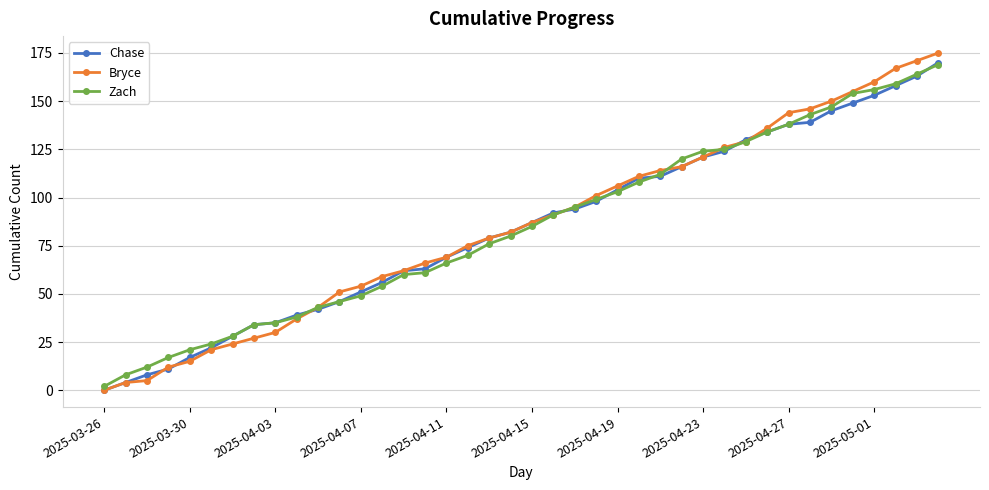

What is the highest value of the Chase series?

170